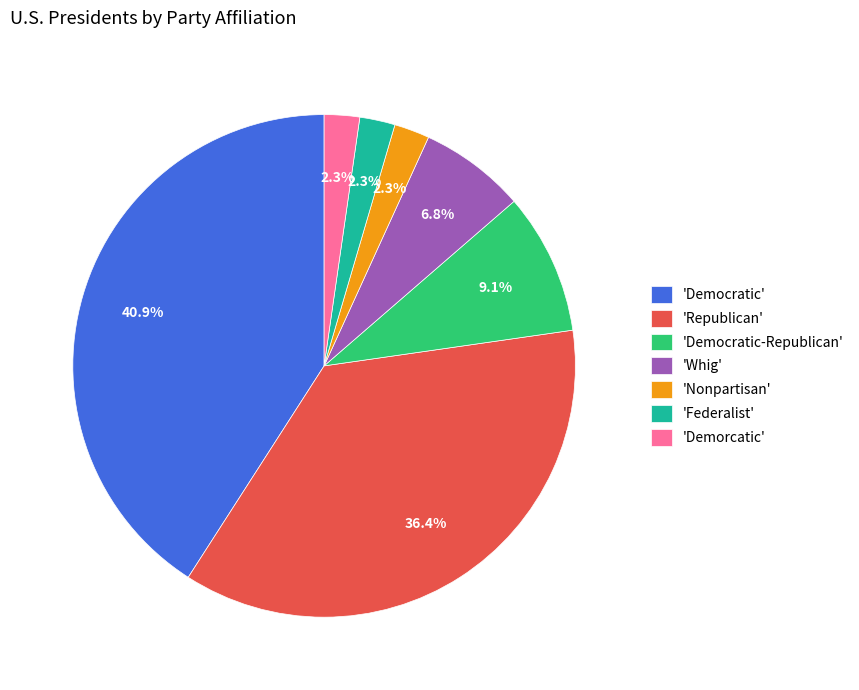

Count the number of slices in the pie.

7